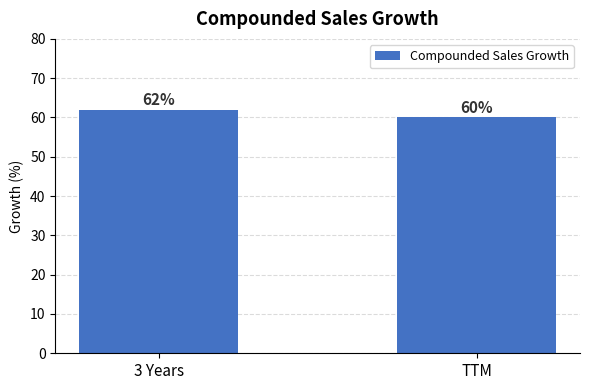

How many values are between 60 and 62?

2